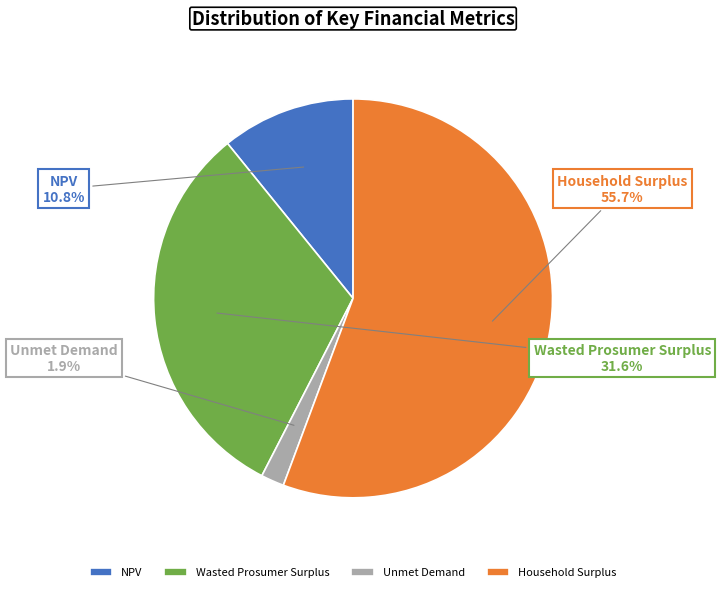

Which has a higher value, NPV or Unmet Demand?

NPV